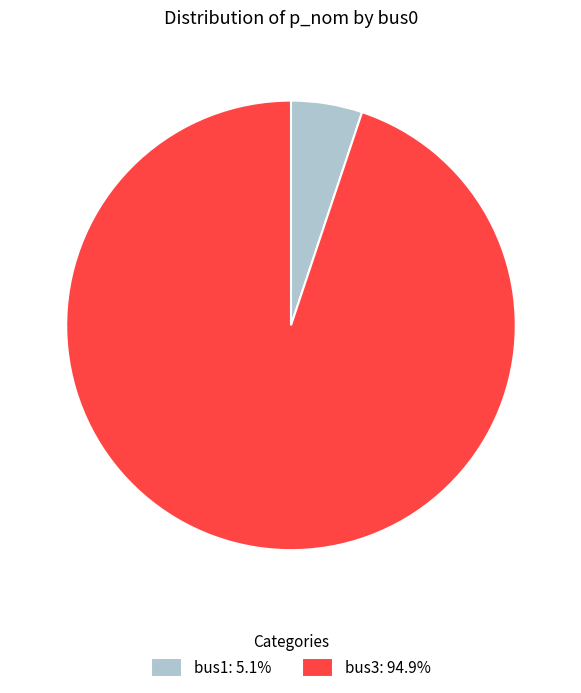

Is it true that bus3 is 95% of the pie?

True